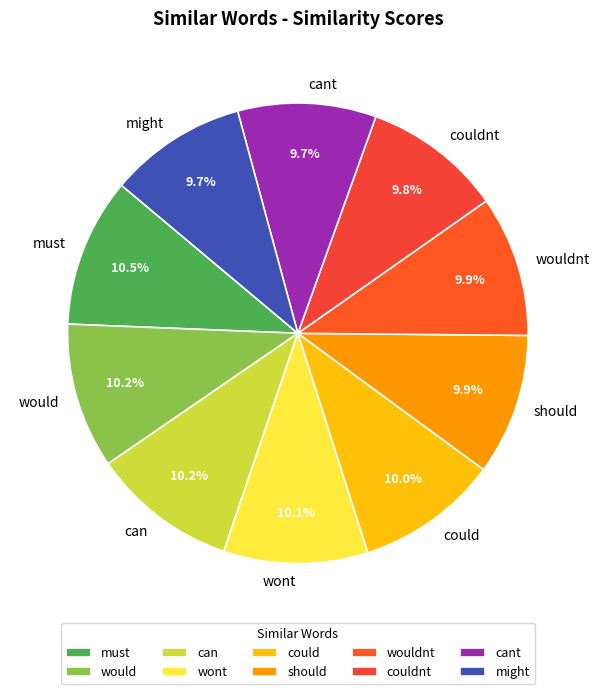

How many segments does this pie chart have?

10